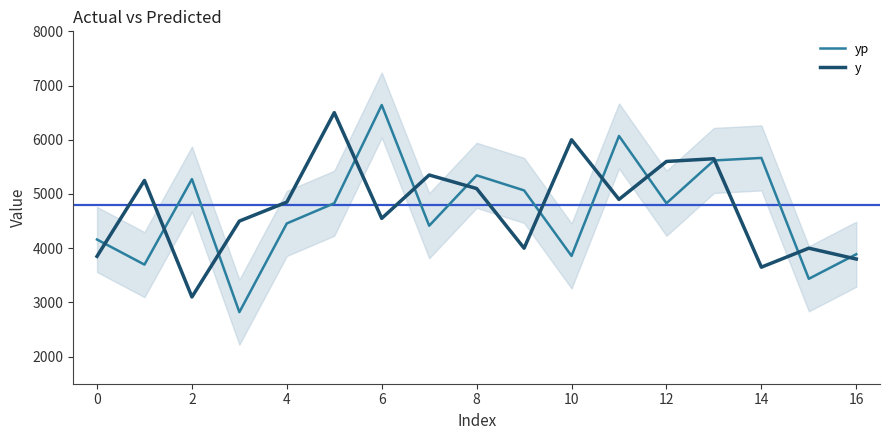

The value of yp at 0 is 2302.3. True or false?

False